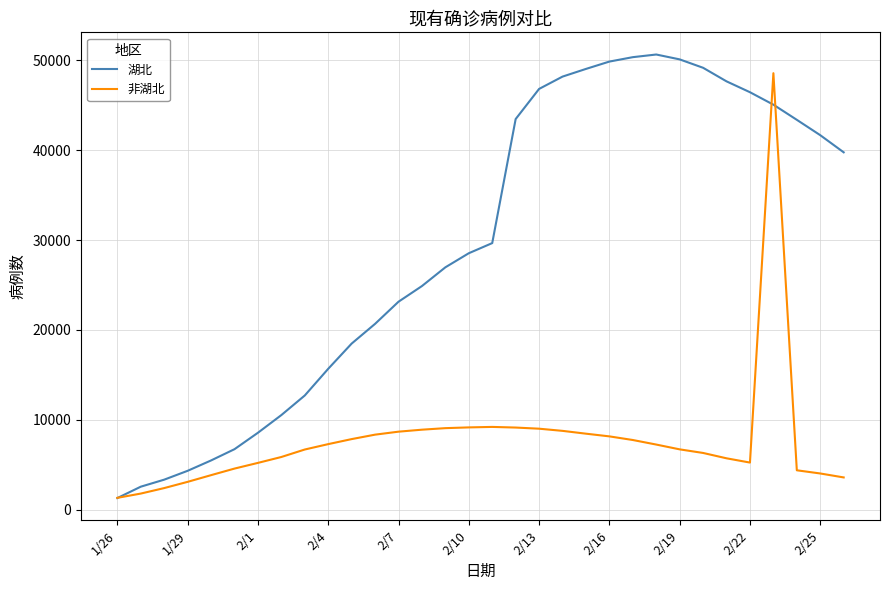

What is the minimum value shown in the chart?

1303